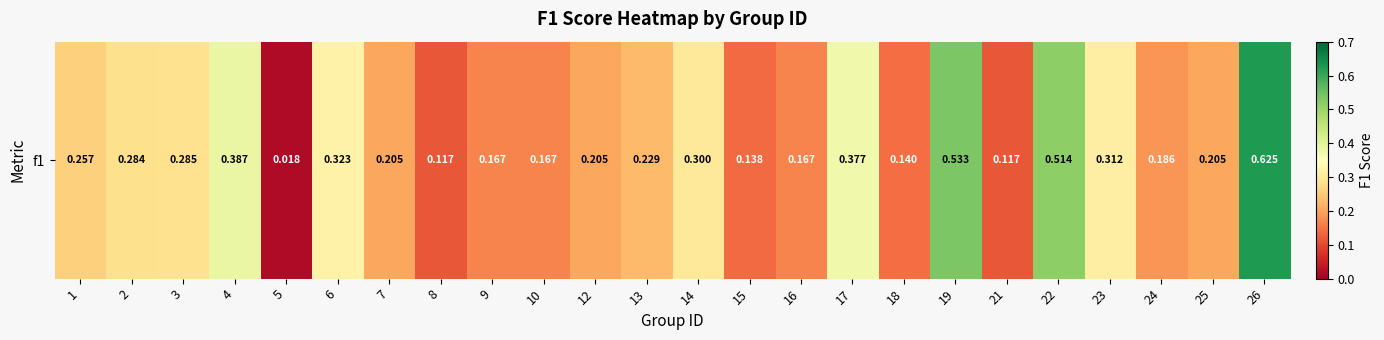

Rank the categories by value from highest to lowest.

26, 19, 22, 4, 17, 6, 23, 14, 3, 2, 1, 13, 7, 12, 25, 24, 9, 10, 16, 18, 15, 8, 21, 5